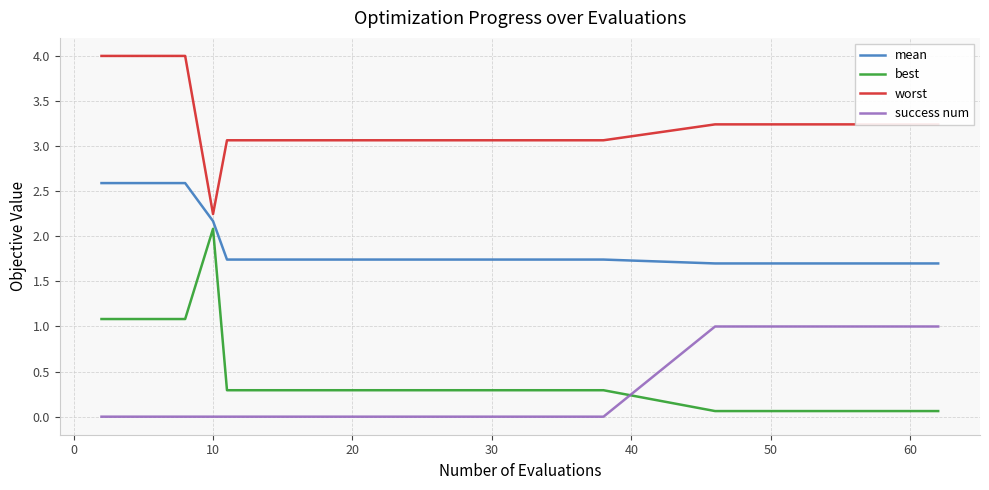

What is the difference between the maximum and minimum values in the worst series?

1.8